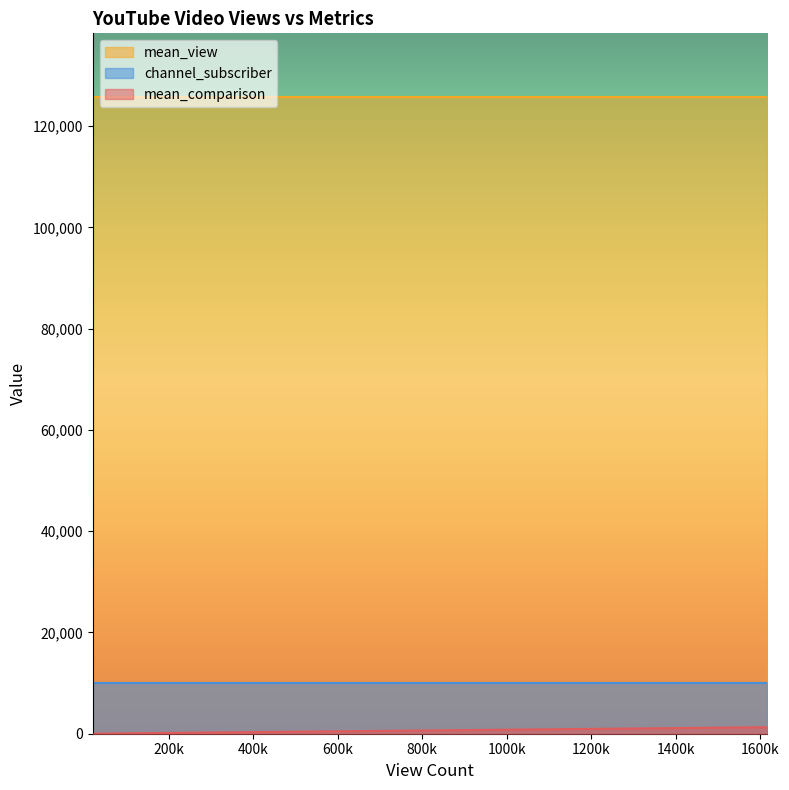

Between 25 and 1, which is larger?

25